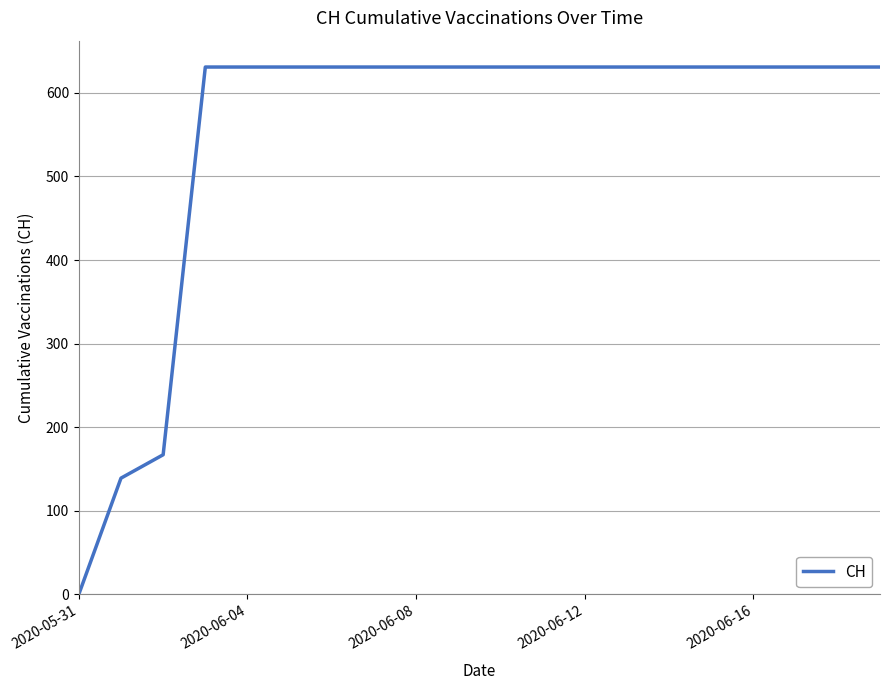

How many series are shown in this chart?

1